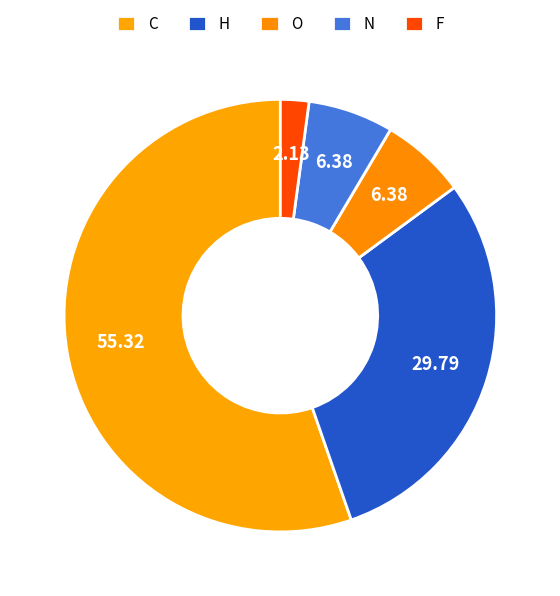

What percentage is NOT represented by C?

44.7%